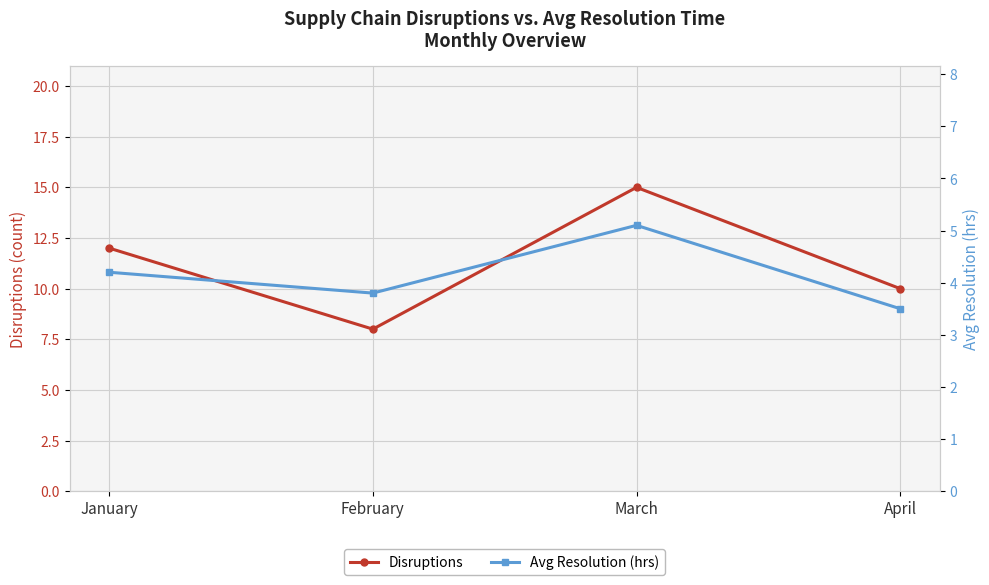

True or false: Avg Resolution (hrs) and Disruptions intersect in this chart.

False